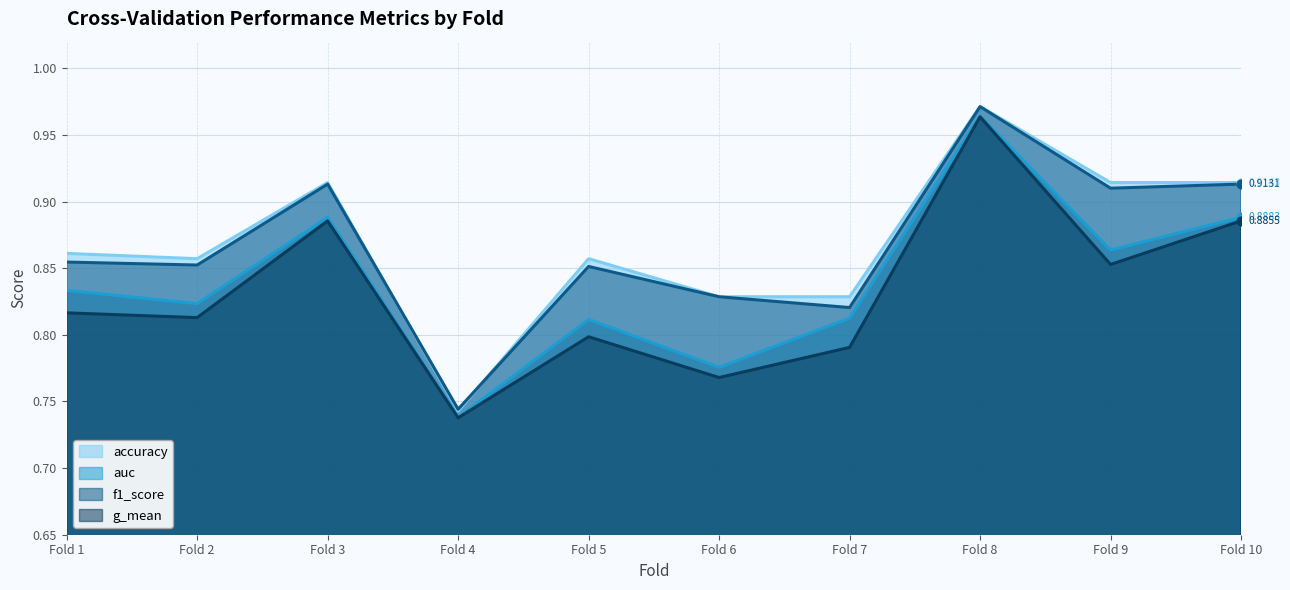

Which series has the largest total across all categories?

accuracy